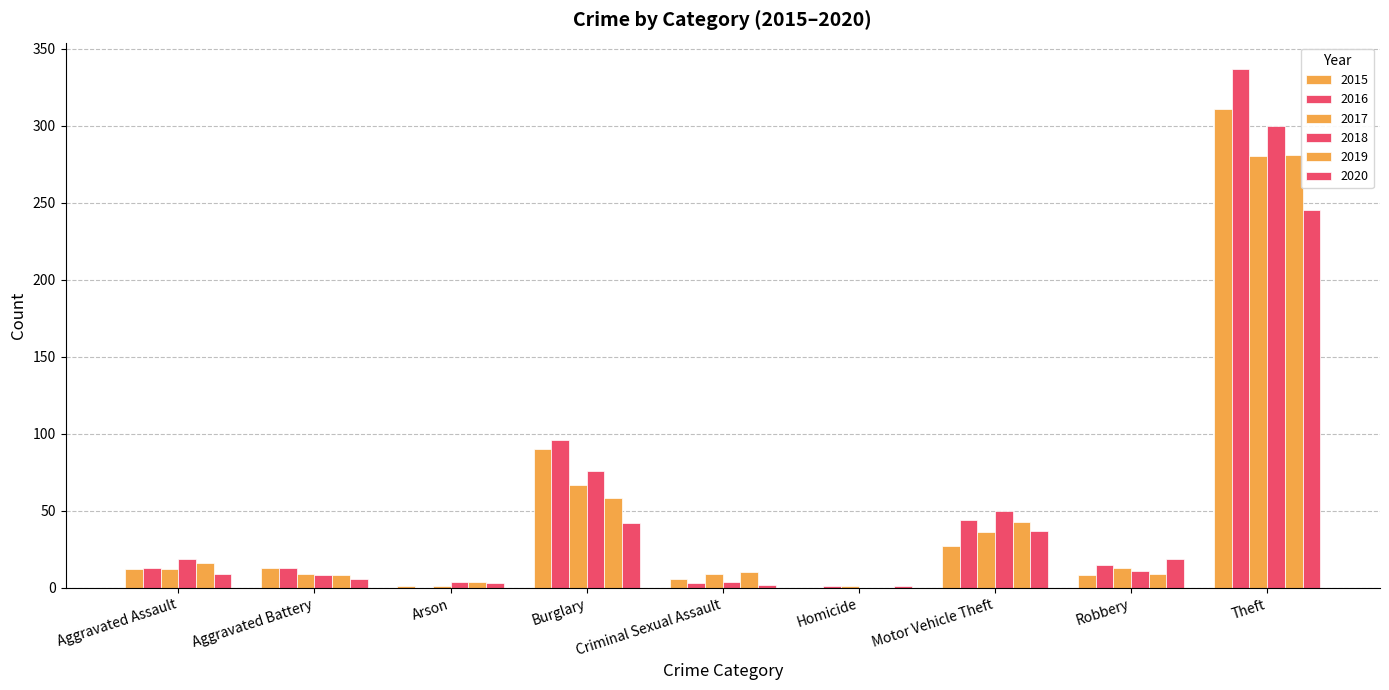

How many categories are shown in the chart?

9